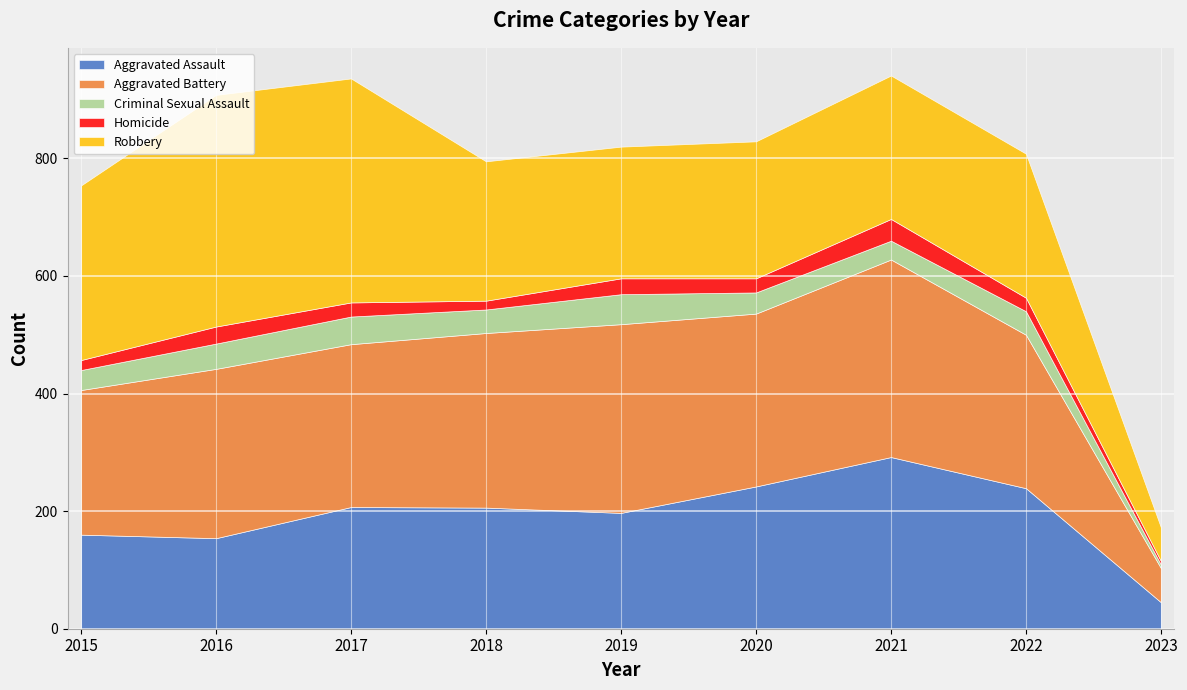

The Criminal Sexual Assault series shows 80 at 2017. True or false?

False